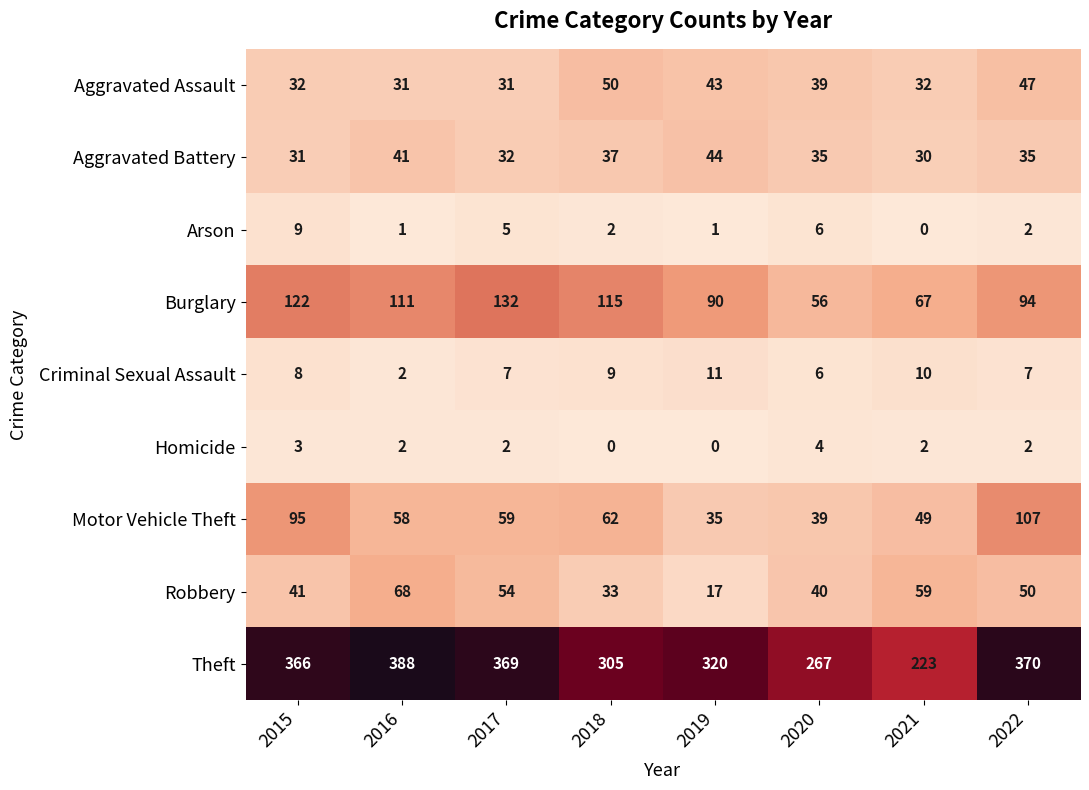

What is the difference between the maximum and minimum values in the Aggravated Battery series?

14